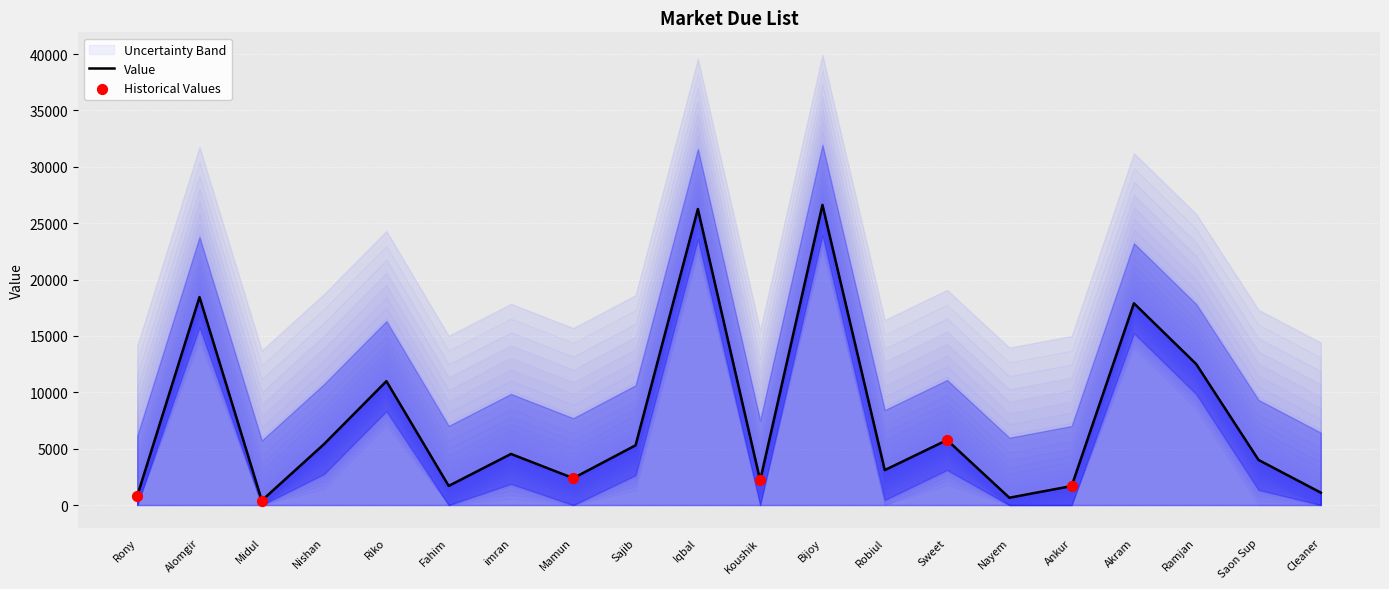

Which has a higher value, Sajib or Fahim?

Sajib